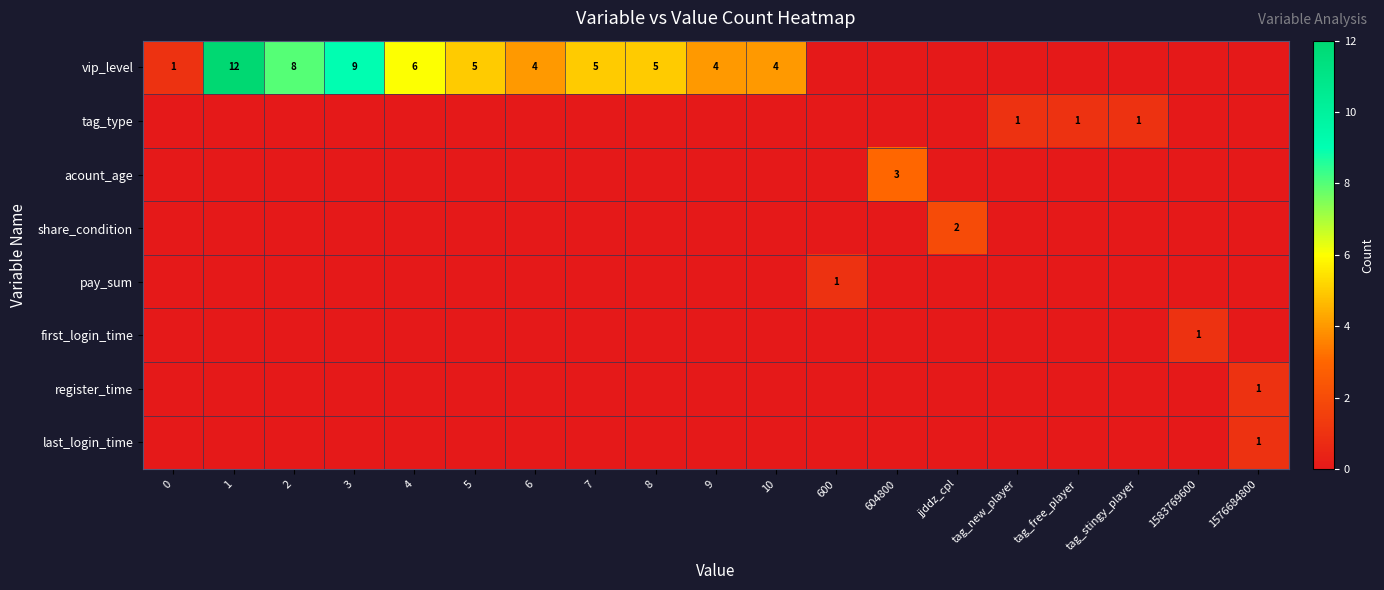

The value of tag_type at tag_new_player is 1. True or false?

True